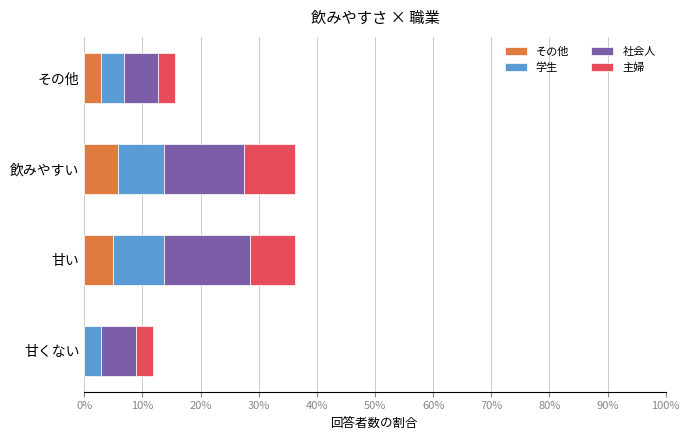

Is it true that その他 equals 9.6 at 飲みやすい?

False